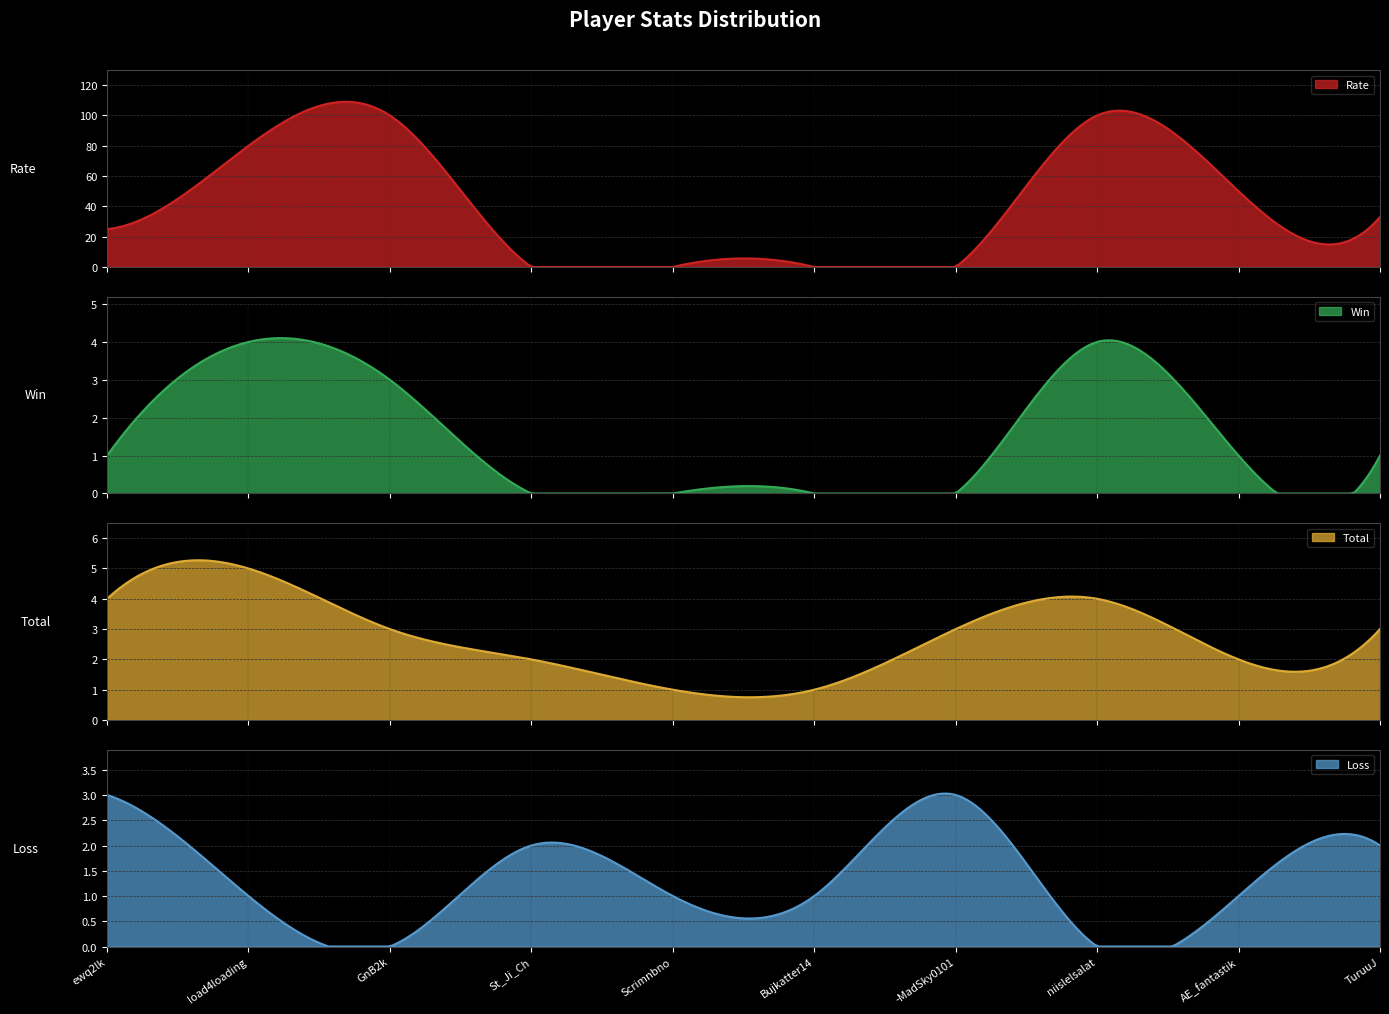

Is it true that Loss equals 2 at Bujkatter14?

False